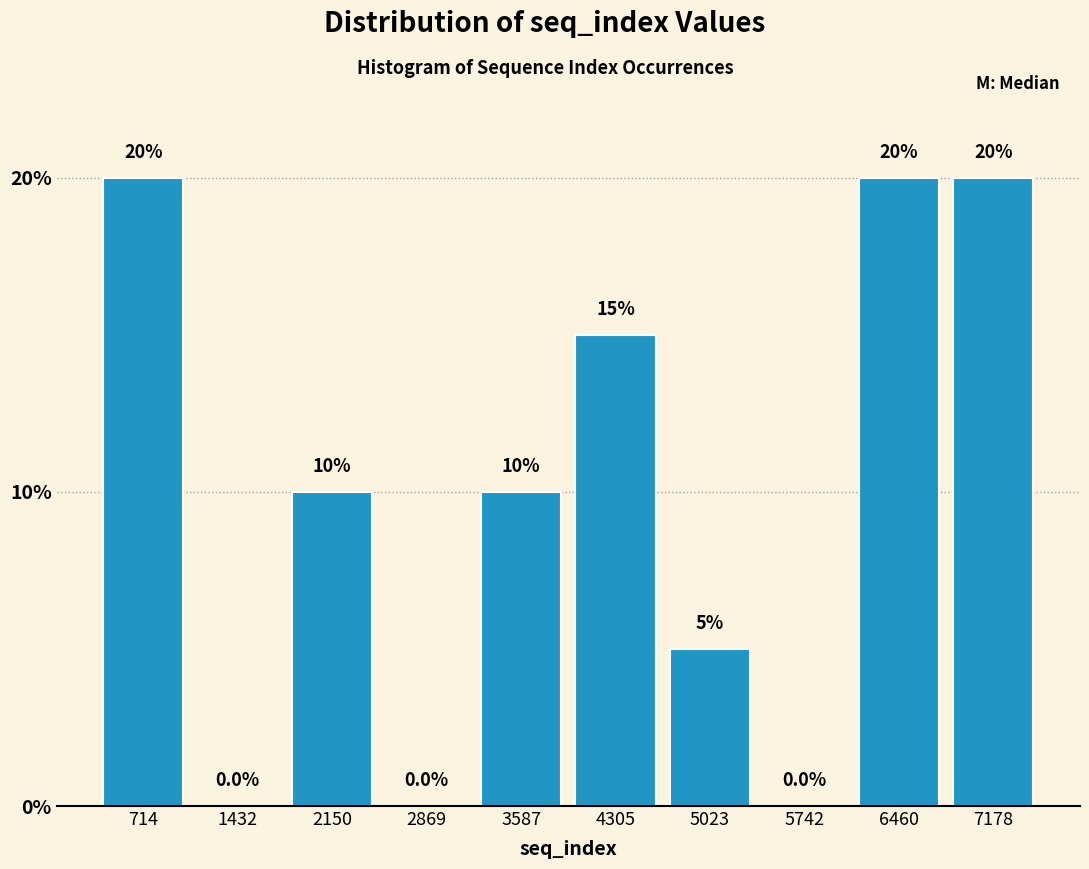

Reading left to right, list every bar in this chart as the range it spans on the x-axis followed by its height. The bar edges are not printed on the chart, so give them approximately, as read against the axis.

400 to 1100: 20.0
1100 to 1800: 0.0
1800 to 2500: 10.0
2500 to 3200: 0.0
3200 to 3900: 10.0
3900 to 4700: 15.0
4700 to 5400: 5.0
5400 to 6100: 0.0
6100 to 6800: 20.0
6800 to 7500: 20.0